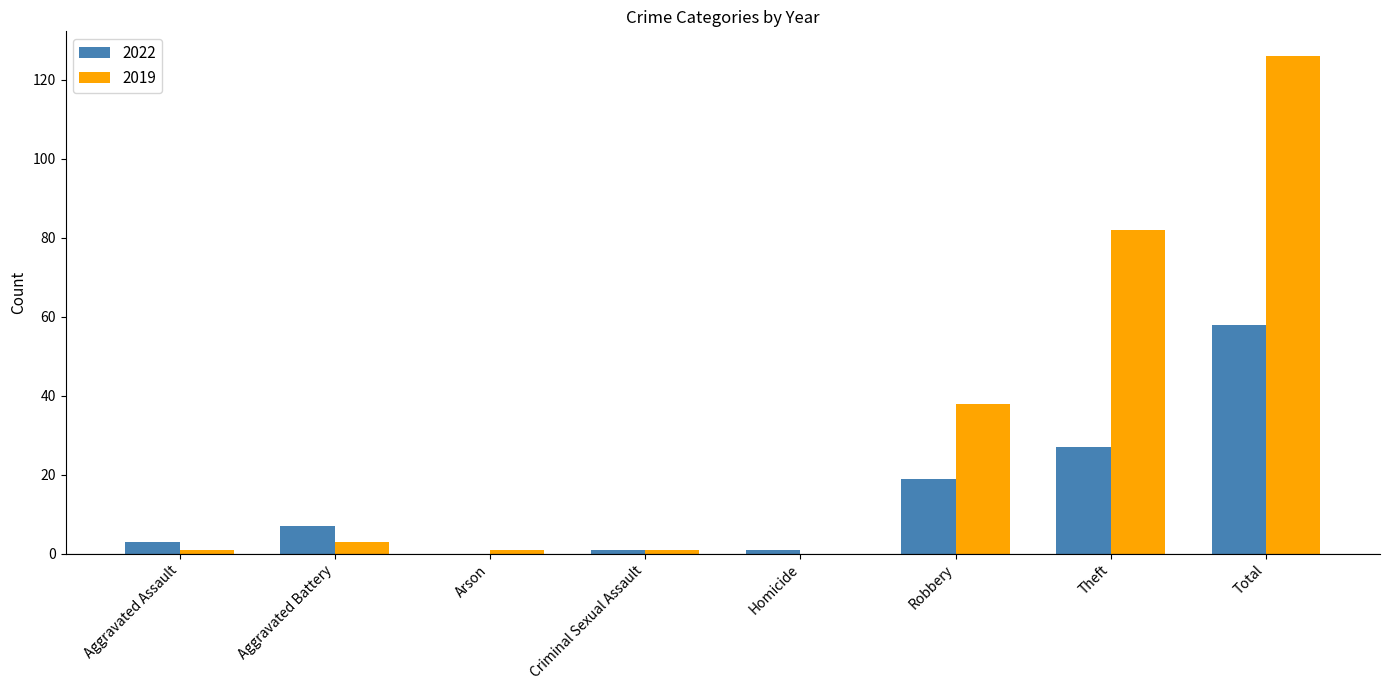

At which category is the sum across all series the highest?

Total